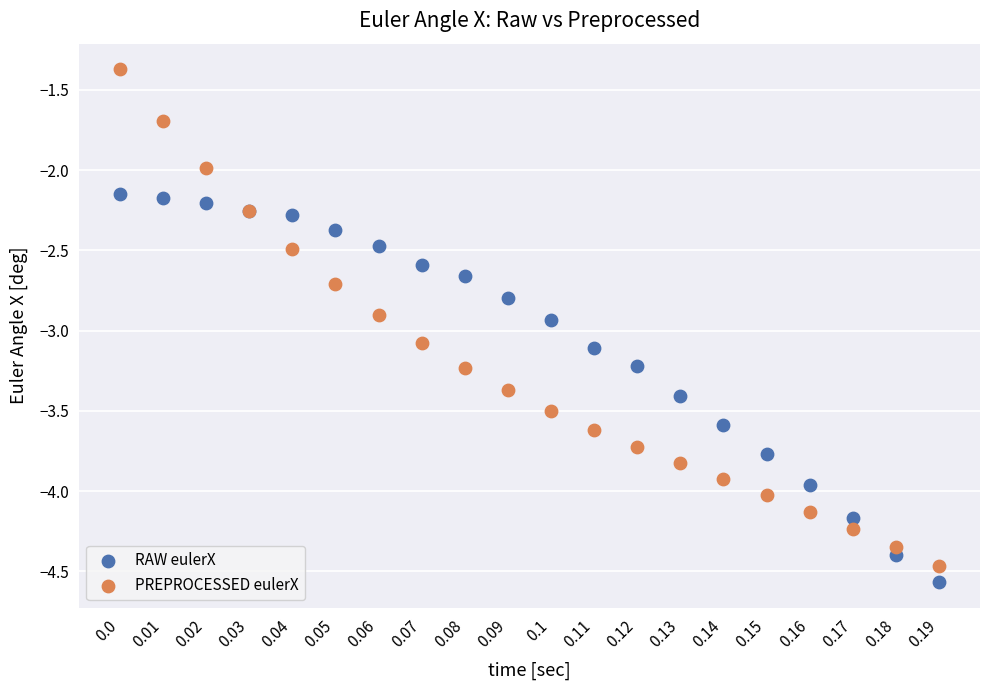

Which series has the largest Y range (max minus min)?

PREPROCESSED eulerX